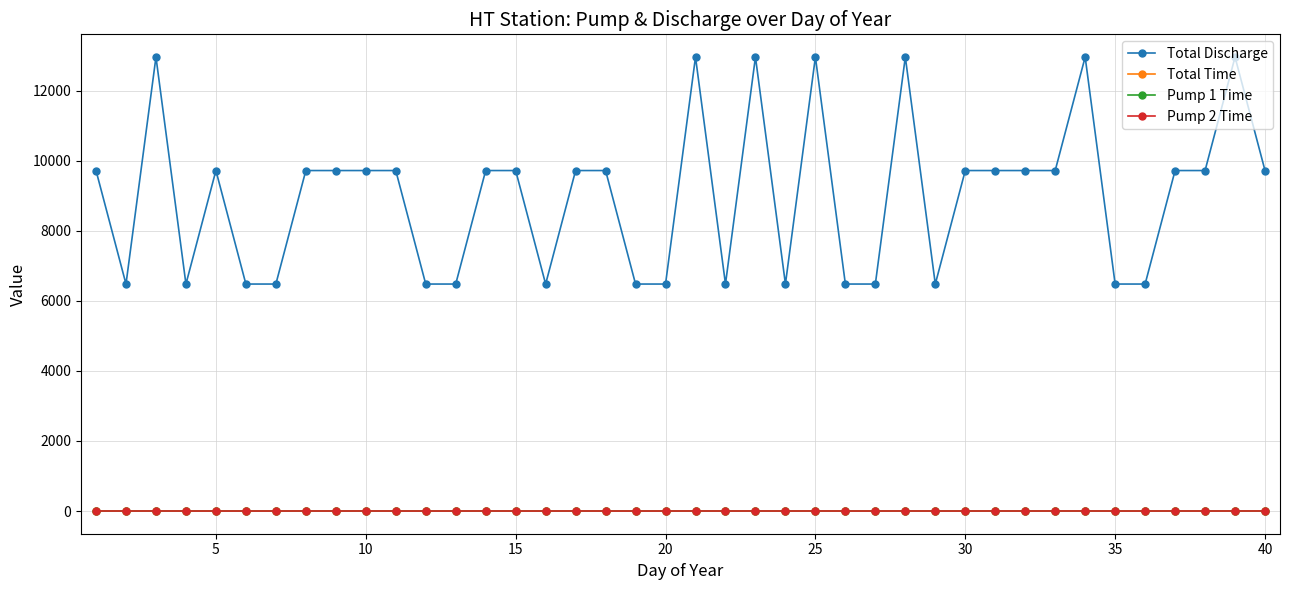

What is the lowest value of the Total Discharge series?

6478.2